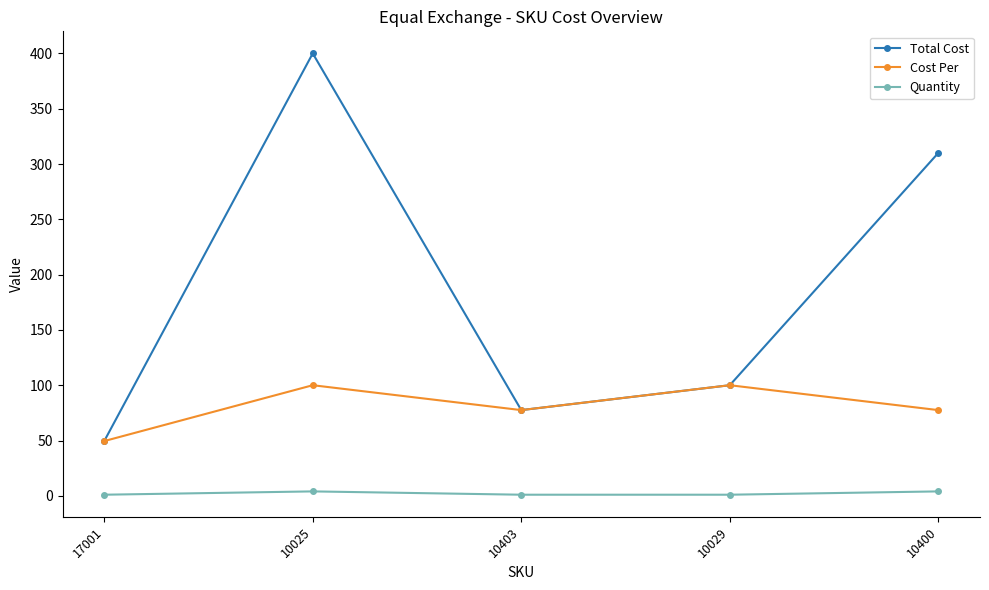

Does the chart display data point markers on the line(s)?

Yes